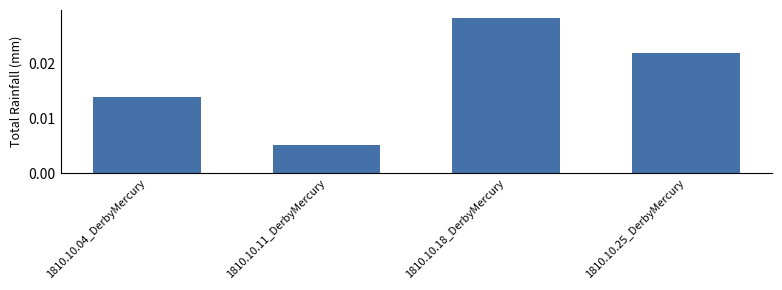

List the labels in order of value, smallest first.

1810.10.11_DerbyMercury, 1810.10.04_DerbyMercury, 1810.10.25_DerbyMercury, 1810.10.18_DerbyMercury